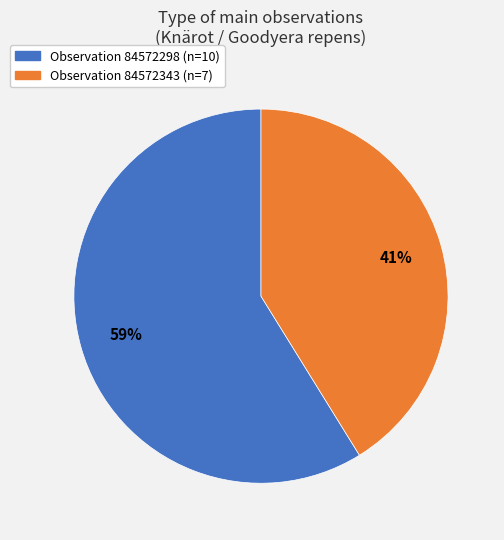

To the nearest percent, what is the average slice percentage?

50%